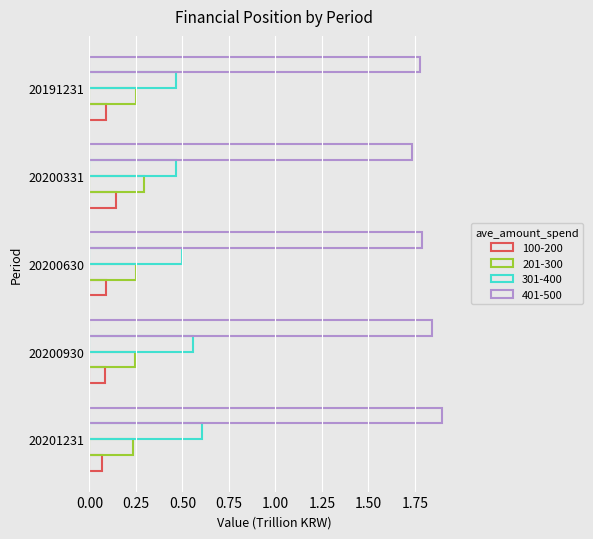

The 301-400 series shows 0.1 at 20191231. True or false?

False